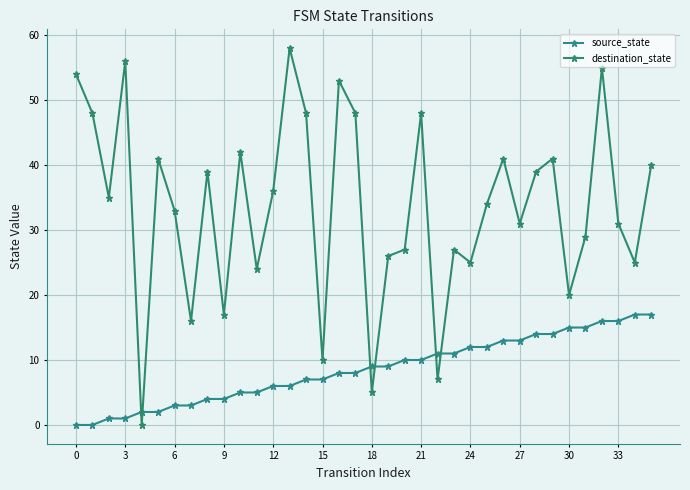

What is the label of the 21st point from the right?

15